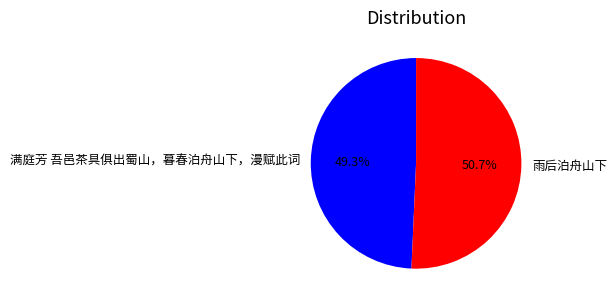

Which category accounts for the majority?

雨后泊舟山下